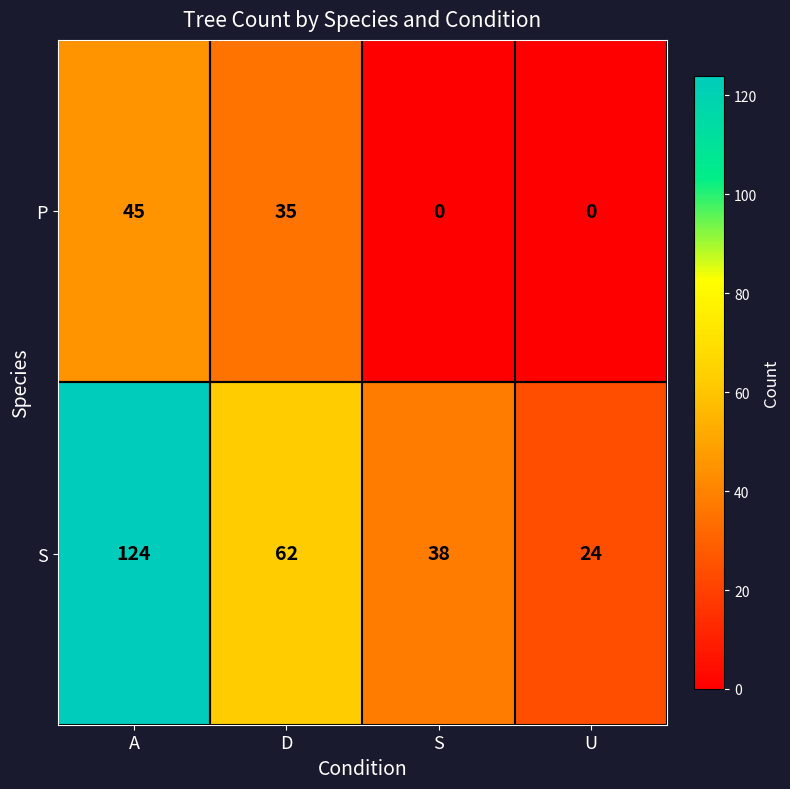

Reading left to right, list all the values displayed in this chart.

P: A=45	D=35	S=0	U=0
S: A=124	D=62	S=38	U=24